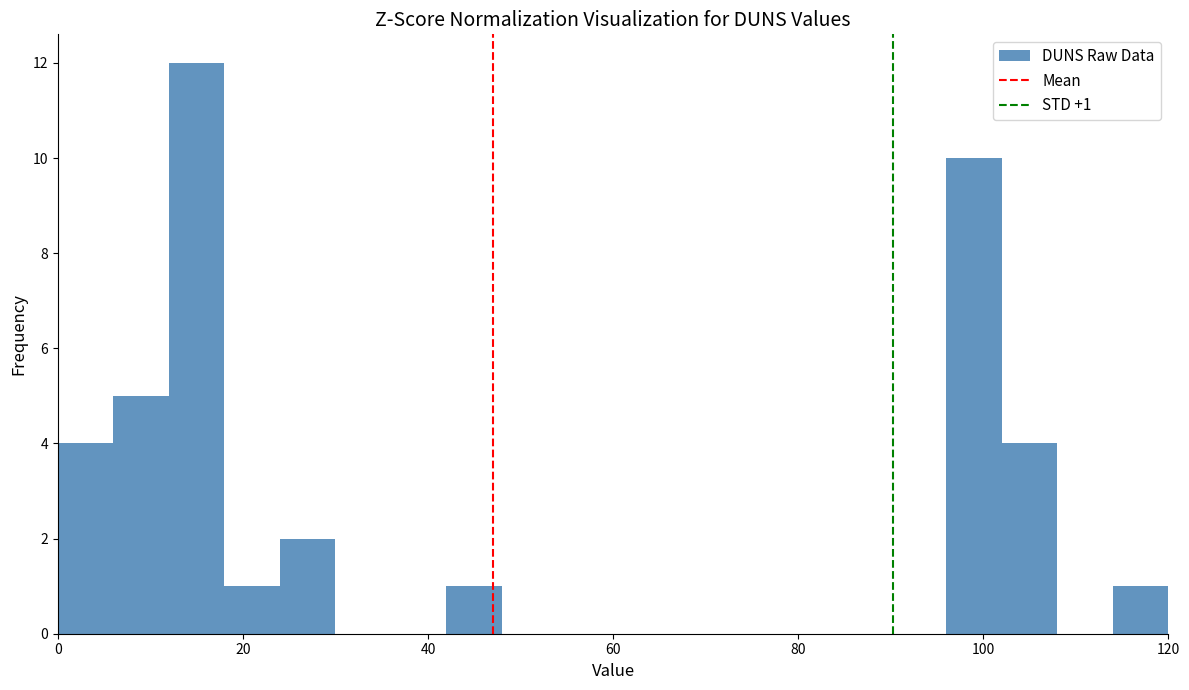

Around what value on the x-axis is the tallest bar? Give the approximate position of its centre, as read against the axis.

16